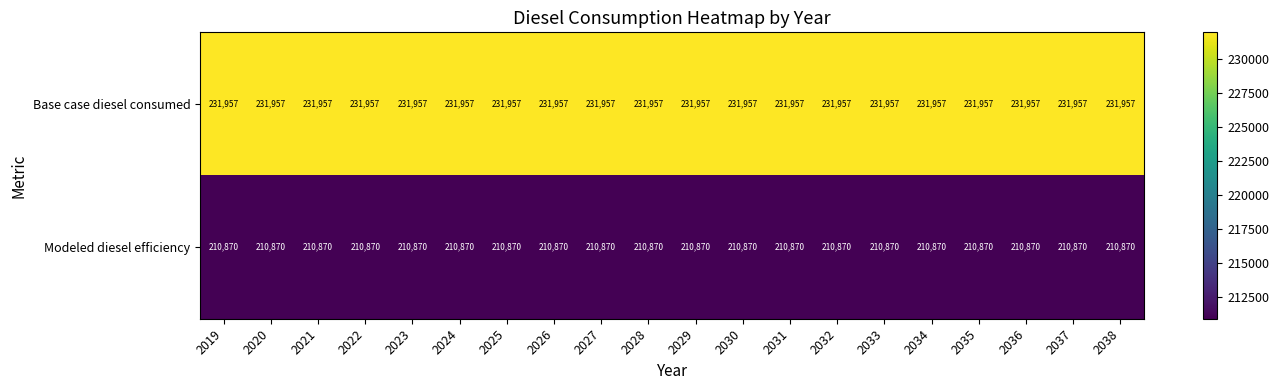

List the series in order of their overall mean, lowest first.

Modeled diesel efficiency, Base case diesel consumed